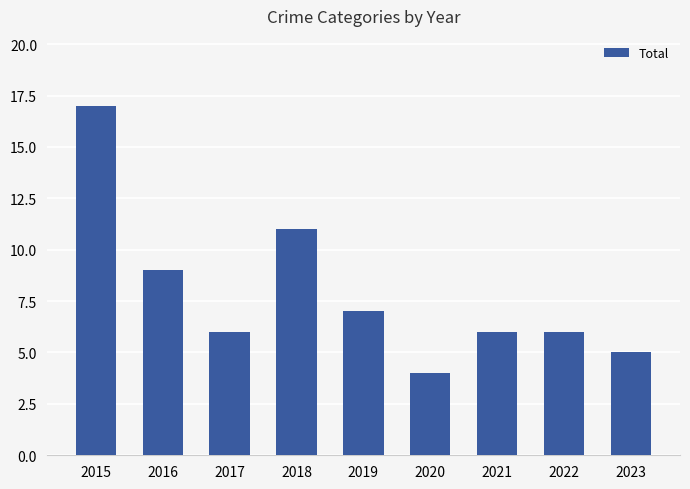

What is the minimum value shown in the chart?

4